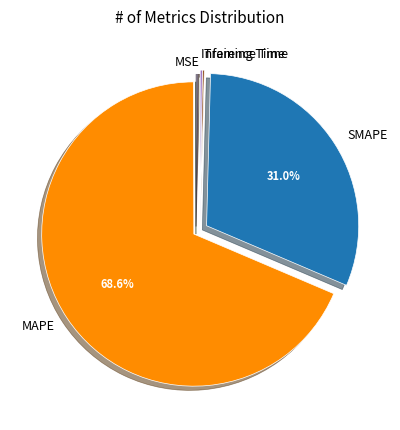

Which category has the biggest portion of the pie?

MAPE